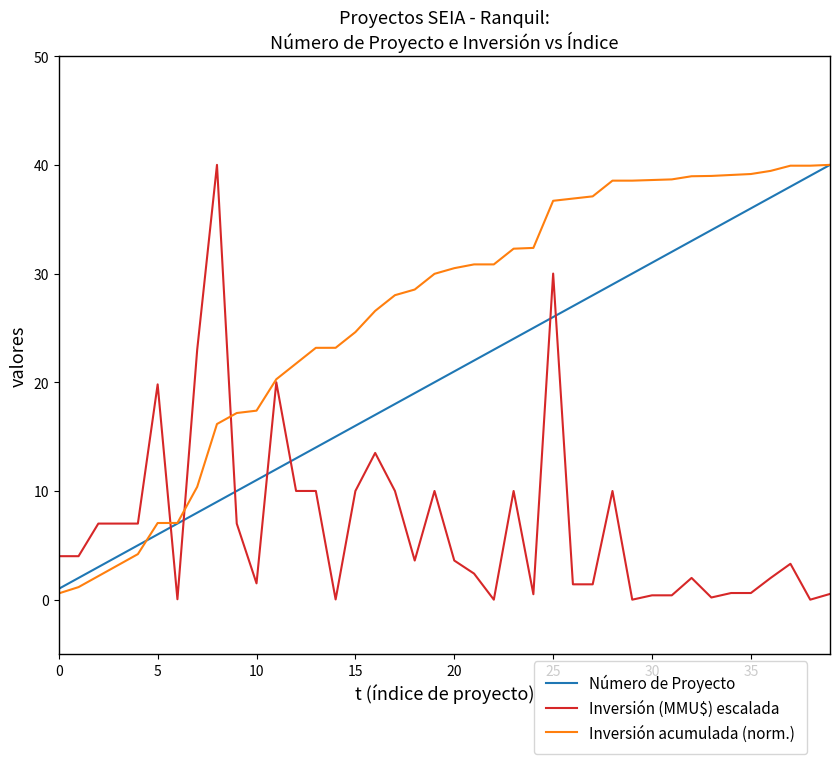

Which series has the largest total across all categories?

Inversión acumulada (norm.)